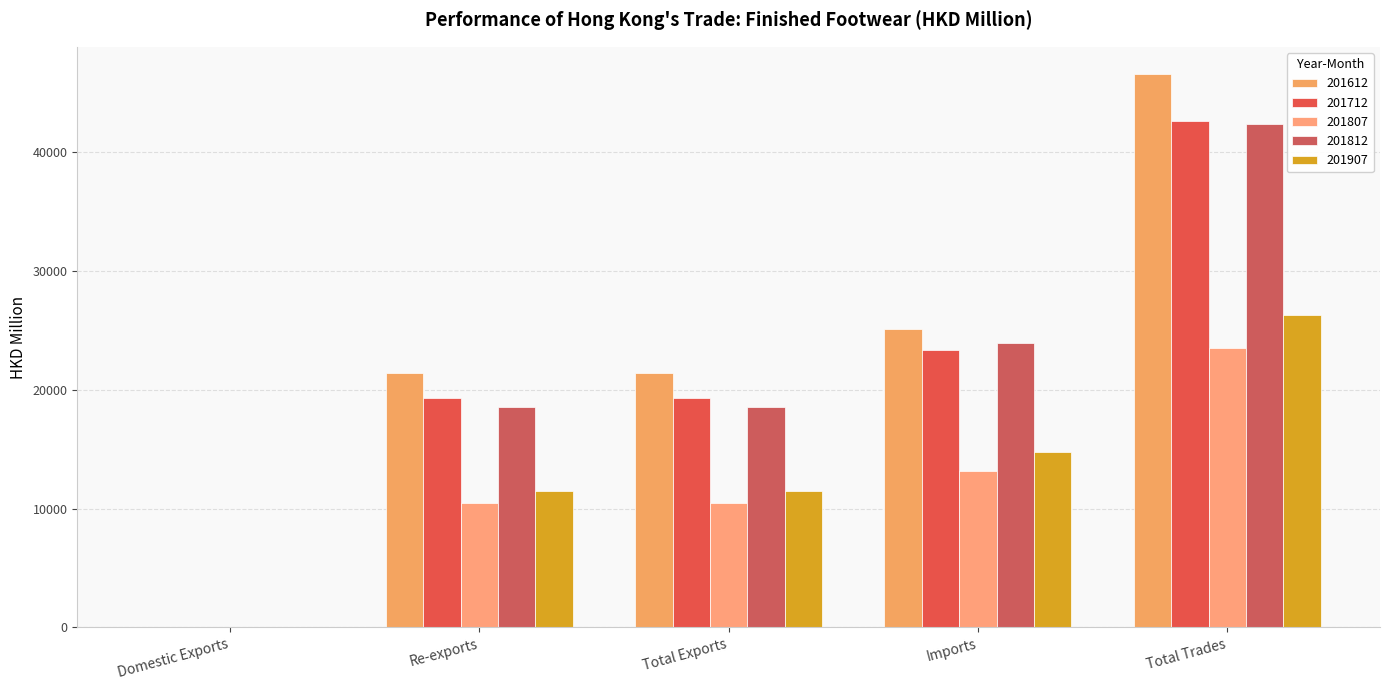

Reading left to right, extract all data points from this chart.

201612: 0.4	21440.7	21441.1	25110.9	46552.0
201712: 0.9	19292.6	19293.5	23353.8	42647.3
201807: 0.7	10431.5	10432.1	13126.3	23558.5
201812: 0.8	18519.8	18520.6	23899.9	42420.4
201907: 1.8	11500.8	11502.6	14798.5	26301.1